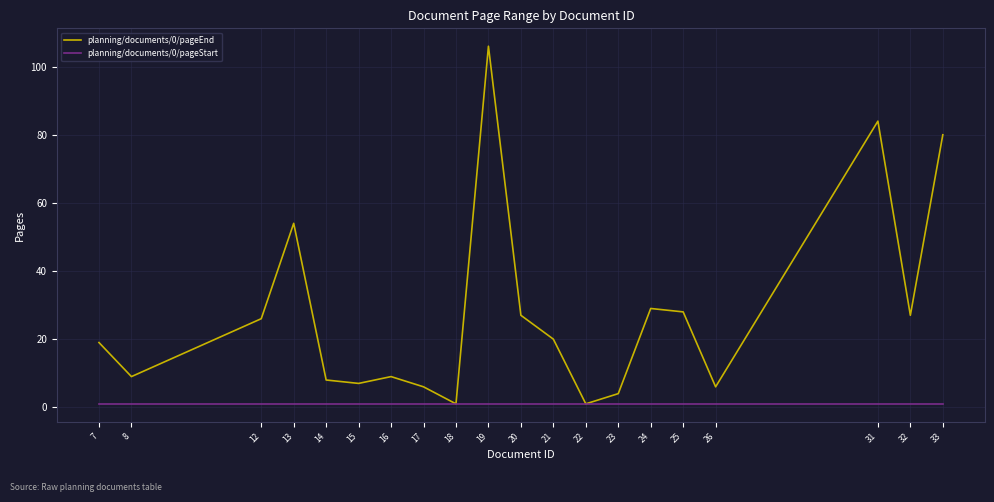

Which series has the largest range (max minus min)?

planning/documents/0/pageEnd